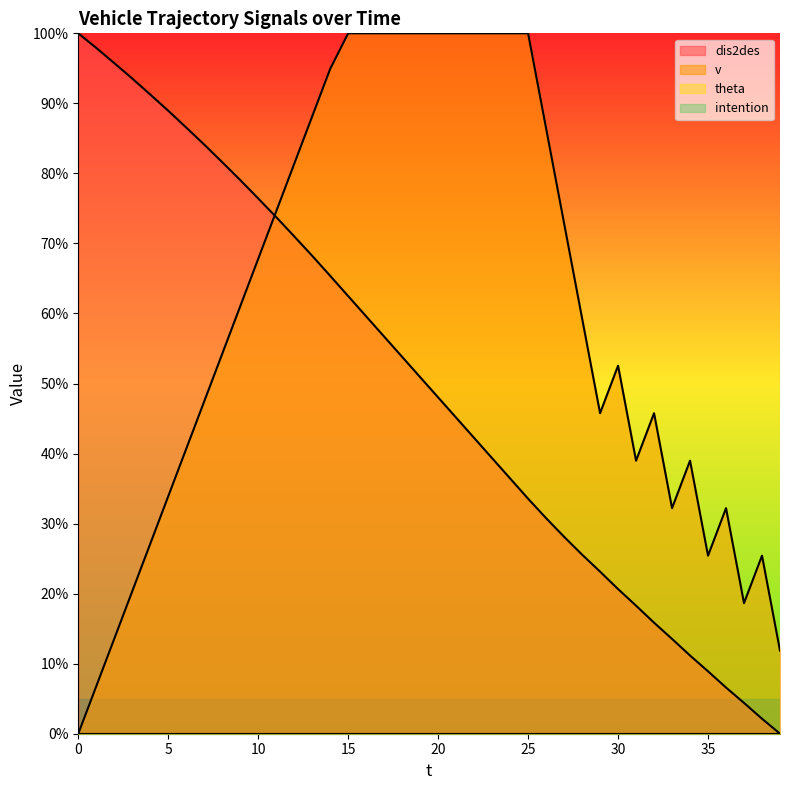

Which series has the widest spread of values?

dis2des